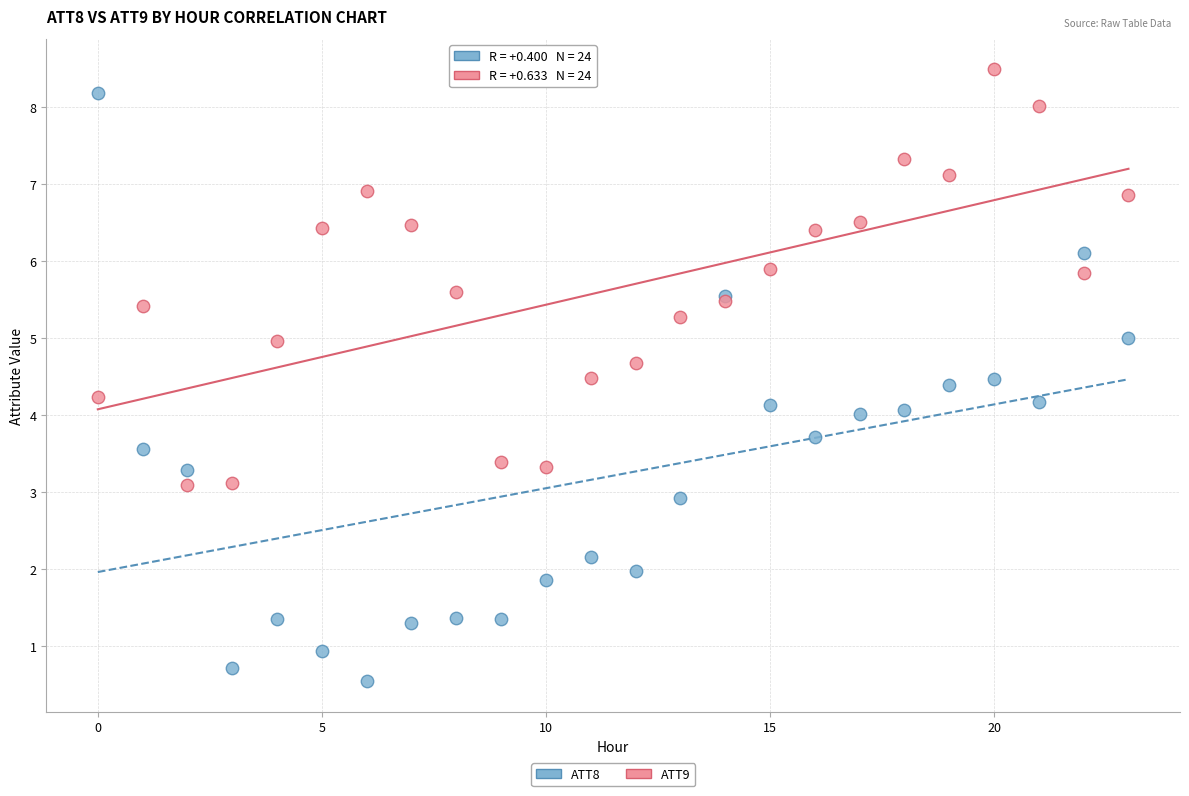

Which series reaches the minimum Y coordinate?

ATT8